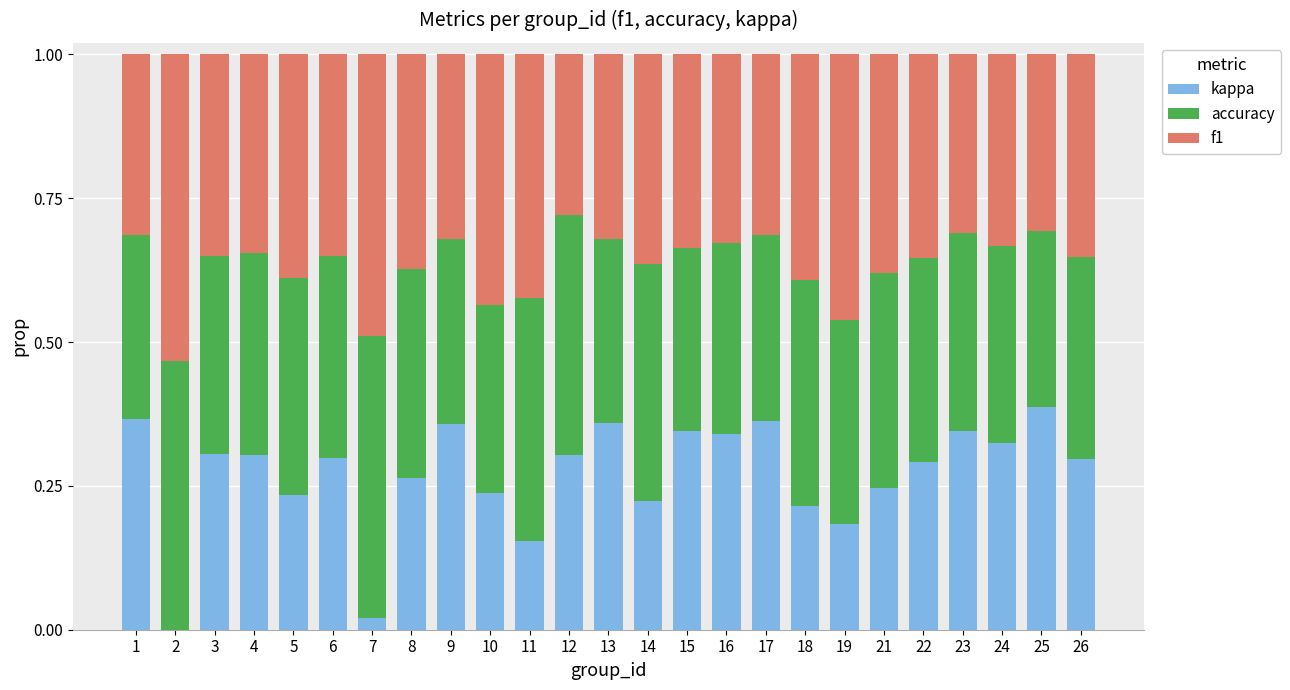

What is the sum of the kappa values at 9 and 3?

0.7